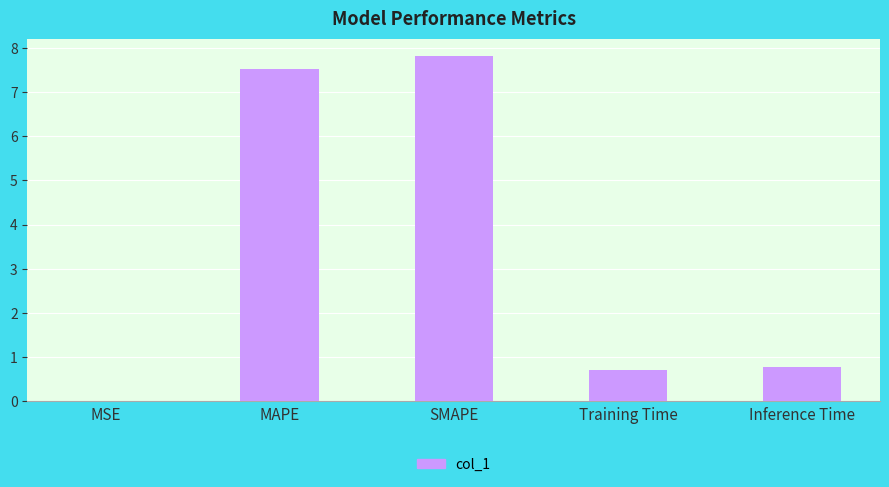

The value at MAPE is 7.5. True or false?

True